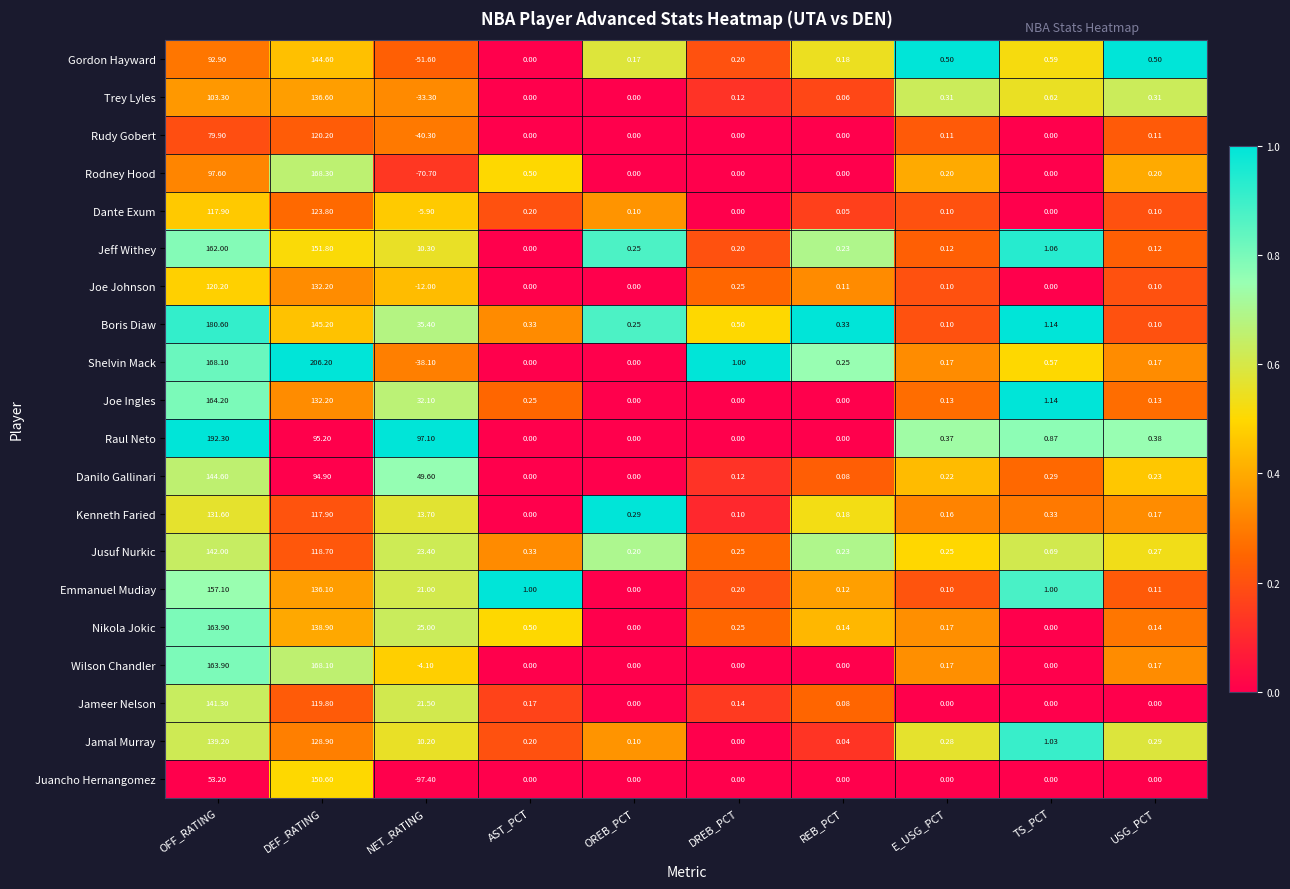

How many data points does each series have?

10